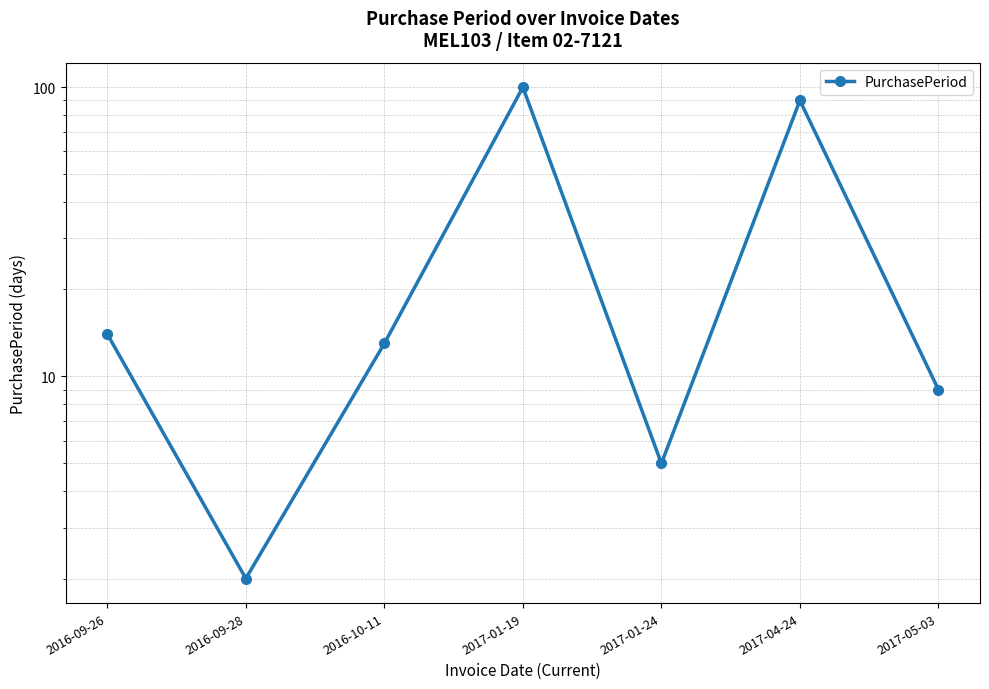

Reading left to right, list all the values displayed in this chart.

14	2	13	100	5	90	9